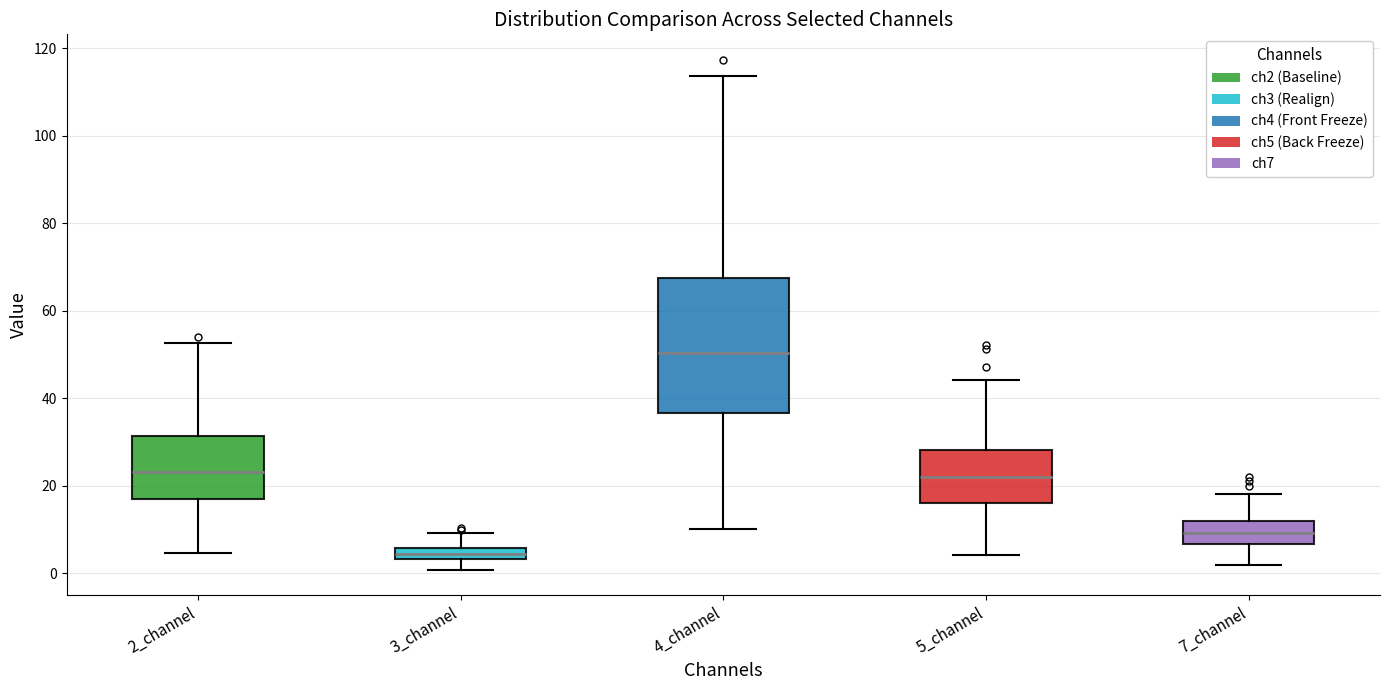

Which box's median line is the lowest?

3_channel